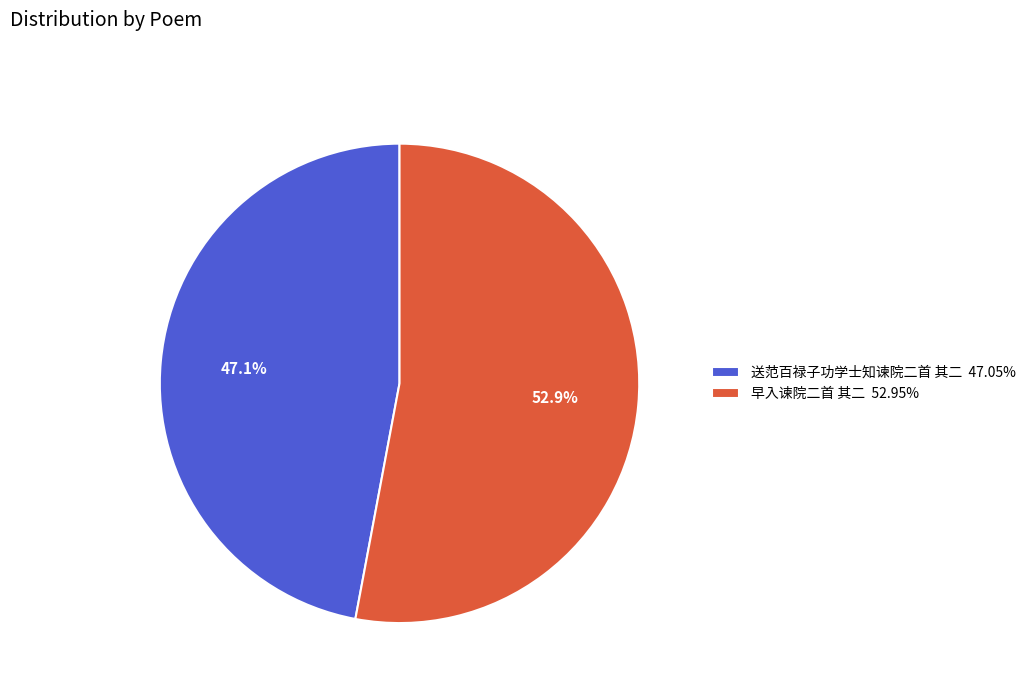

Count the number of slices in the pie.

2